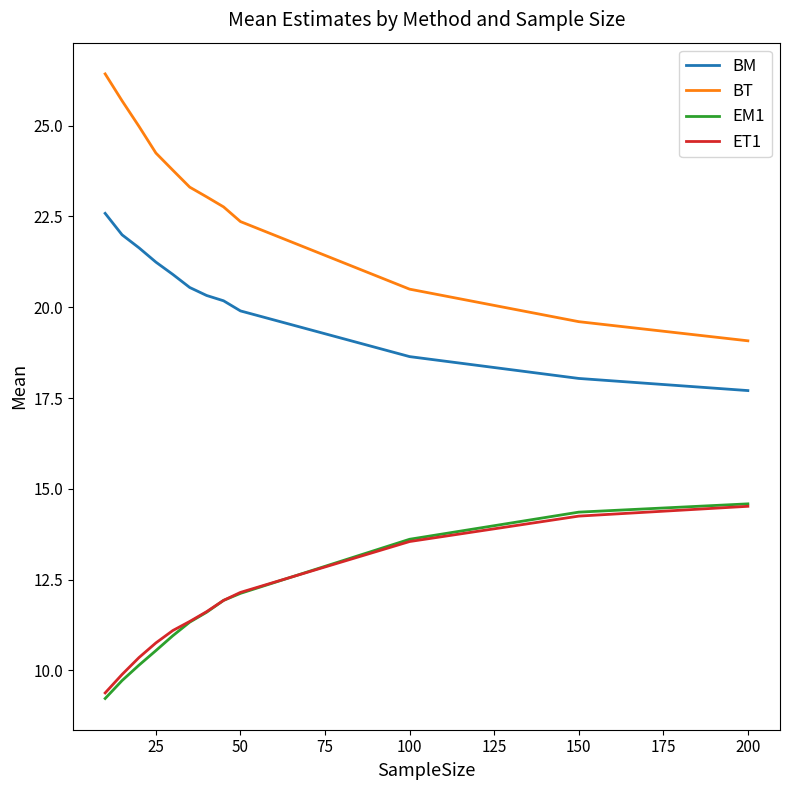

Which series has the largest total across all categories?

BT